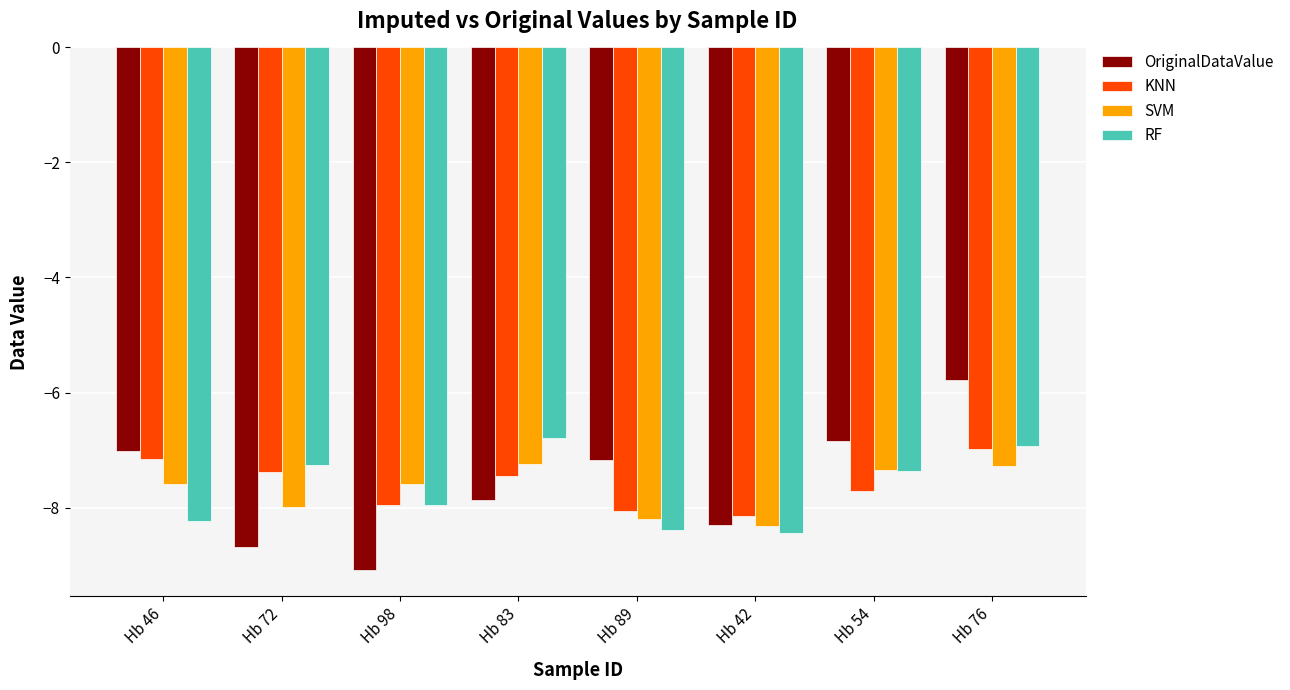

How many series are shown in this chart?

4